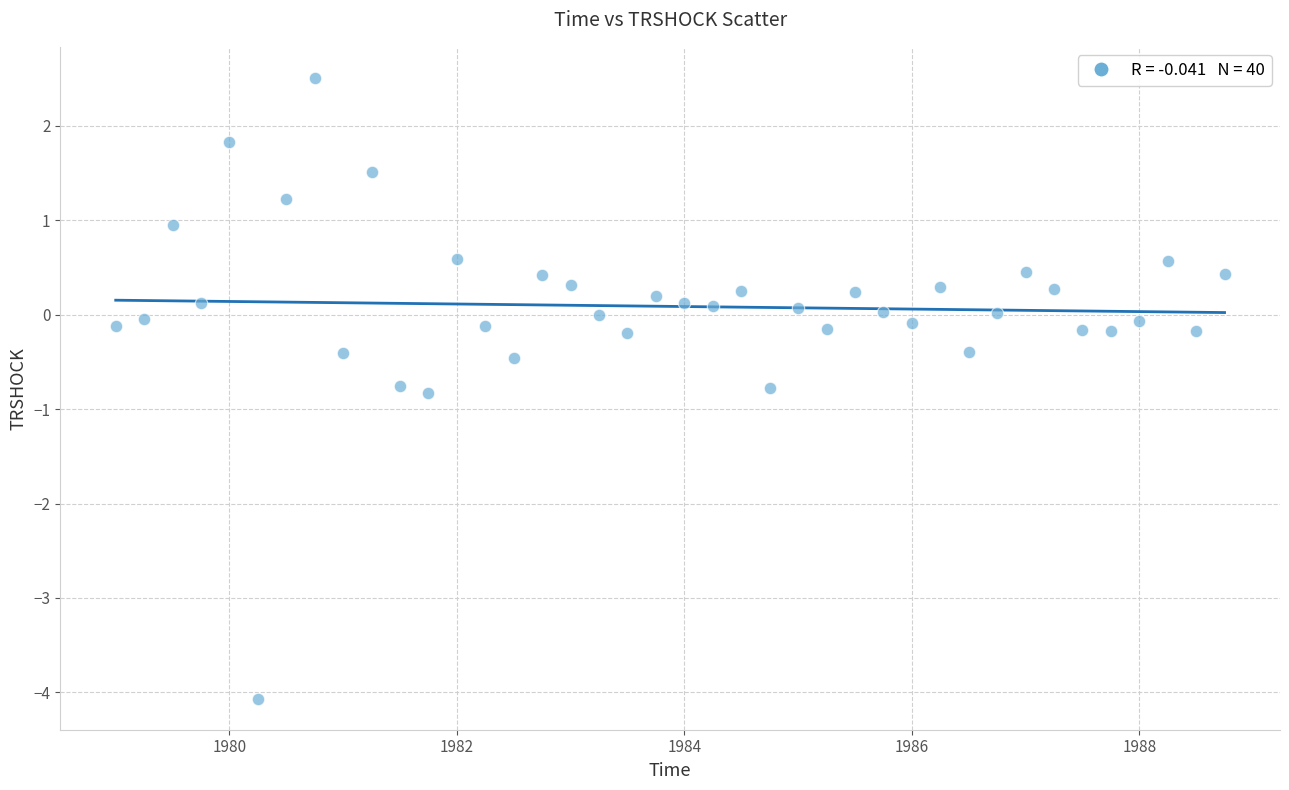

What is the range of X values (max minus min)?

9.8